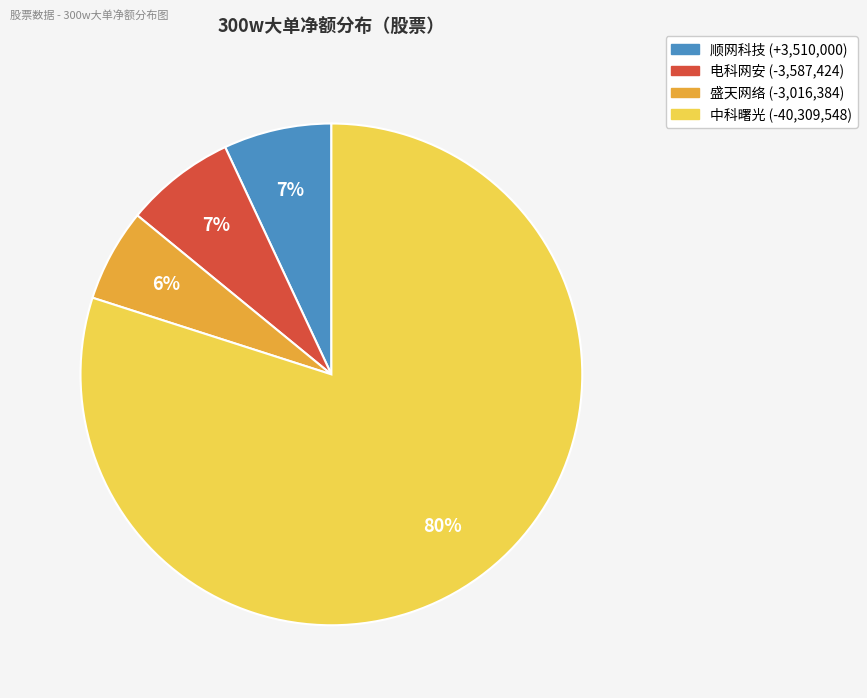

To the nearest percent, what is the difference between the largest and smallest slice percentages?

74%